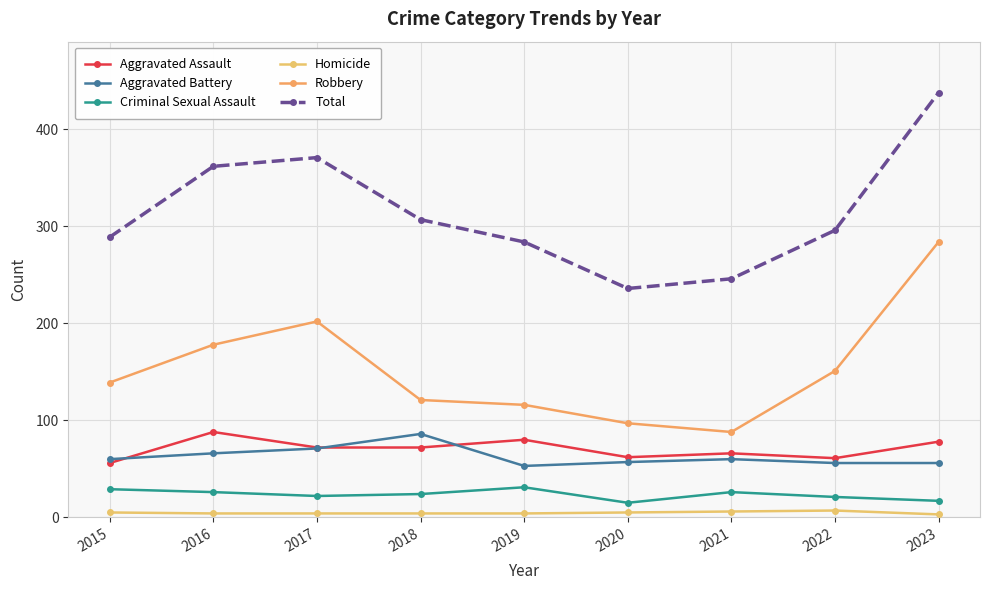

What is the difference between the Robbery values at 2021 and 2019?

28